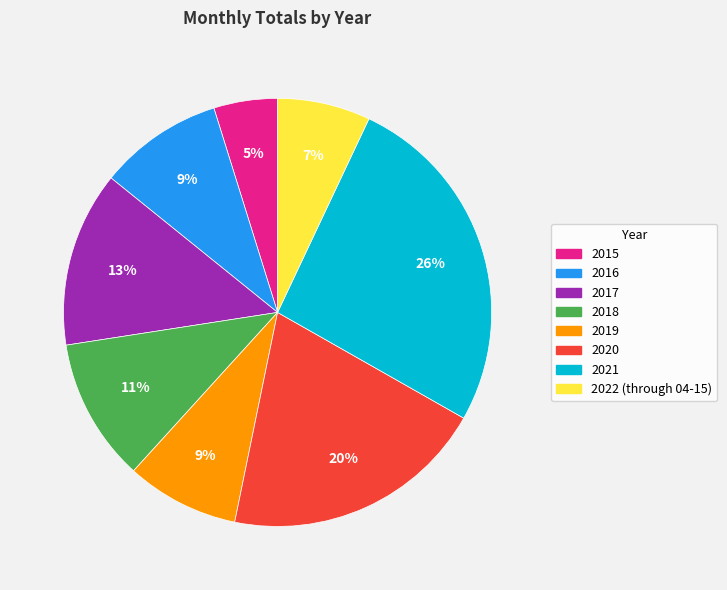

Do 2019 and 2018 together represent more than half of the pie?

No